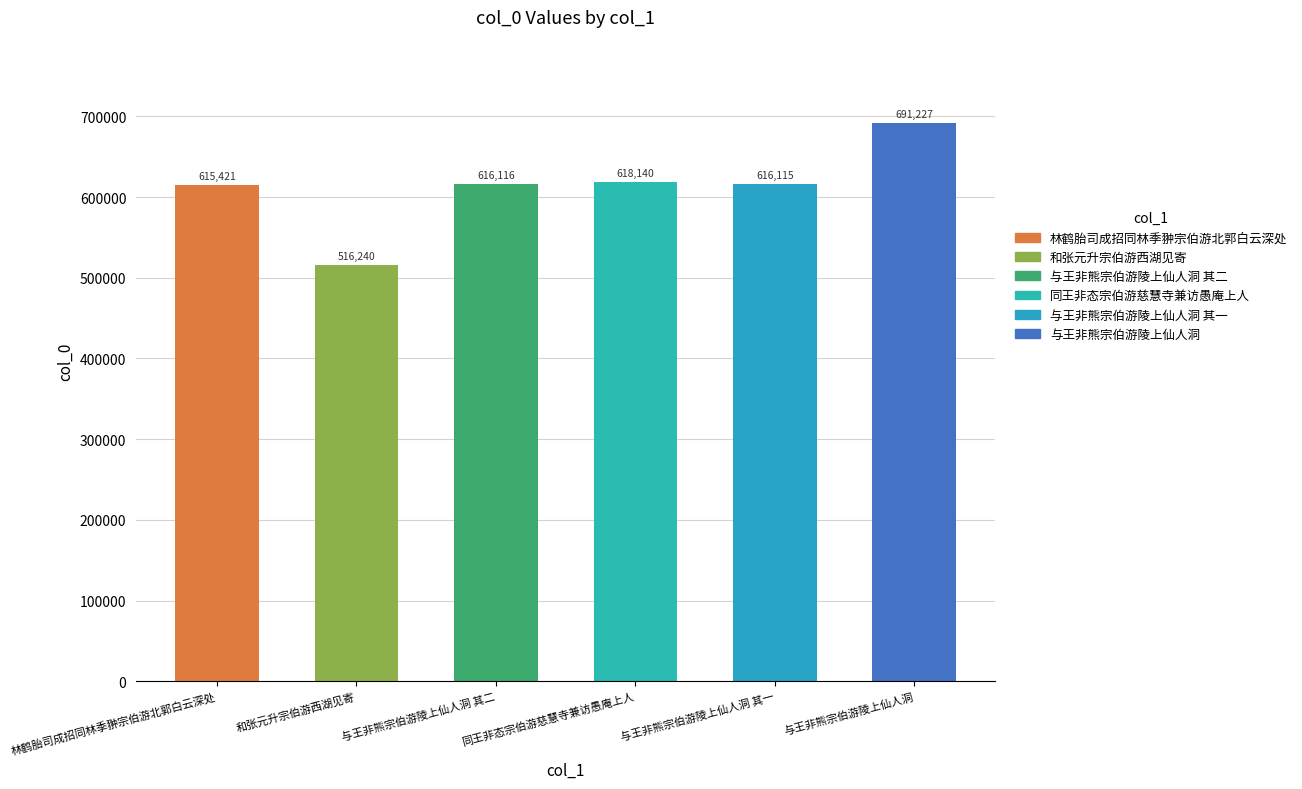

List the labels in order of value, largest first.

与王非熊宗伯游陵上仙人洞, 同王非态宗伯游慈慧寺兼访愚庵上人, 与王非熊宗伯游陵上仙人洞 其二, 与王非熊宗伯游陵上仙人洞 其一, 林鹤胎司成招同林季翀宗伯游北郭白云深处, 和张元升宗伯游西湖见寄